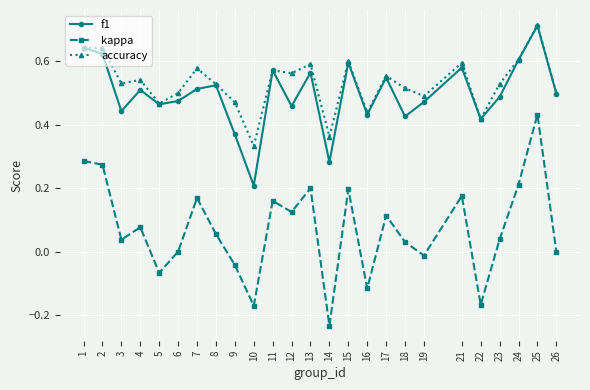

True or false: f1 and kappa intersect in this chart.

False